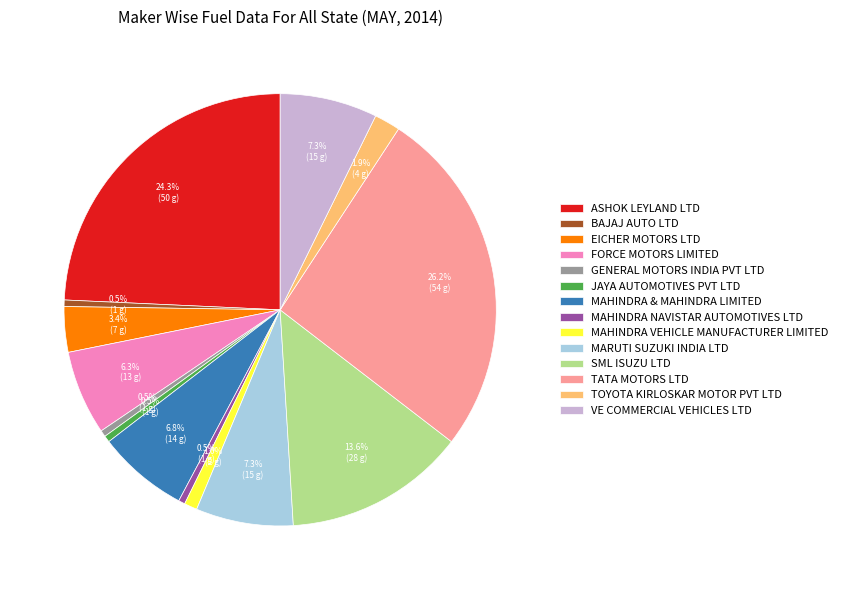

To the nearest percent, what is the difference between the TATA MOTORS LTD and VE COMMERCIAL VEHICLES LTD slice percentages?

19%